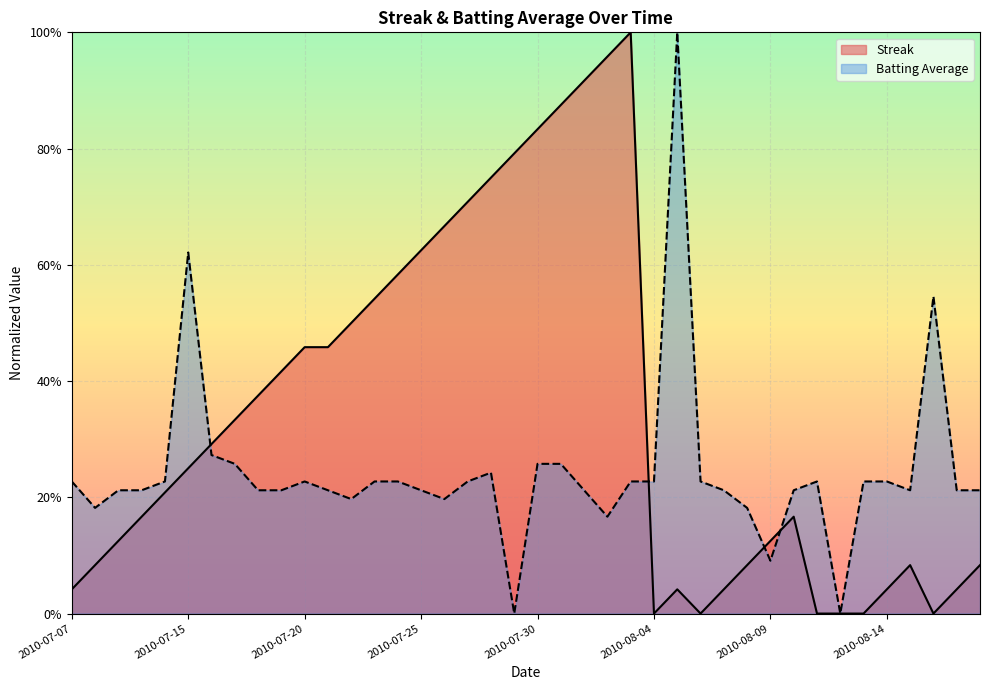

What is the sum of all Batting Average values?

9.7